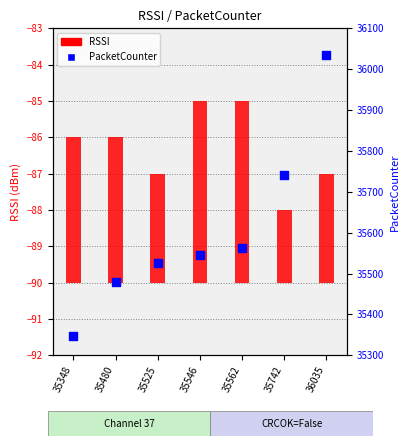

Is the value of RSSI at 35562 greater than the value of PacketCounter at 35480?

No